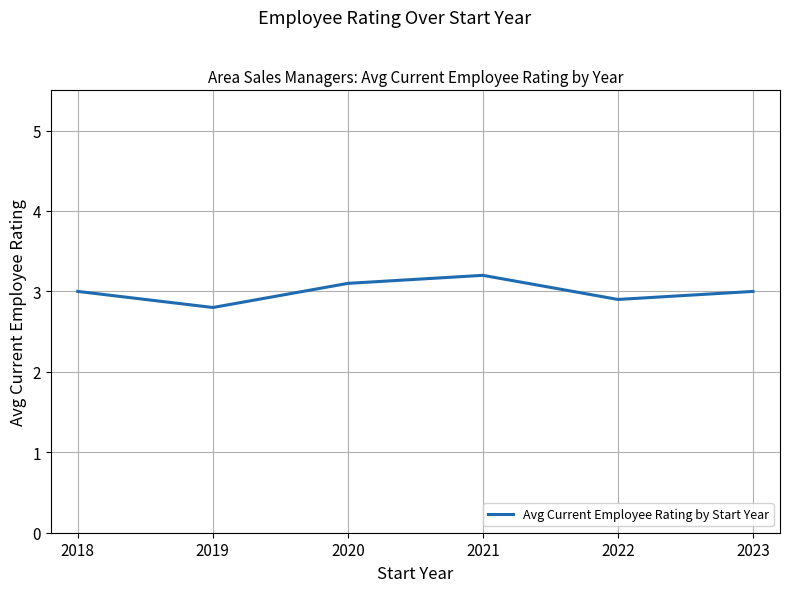

Where is the first local maximum?

2021